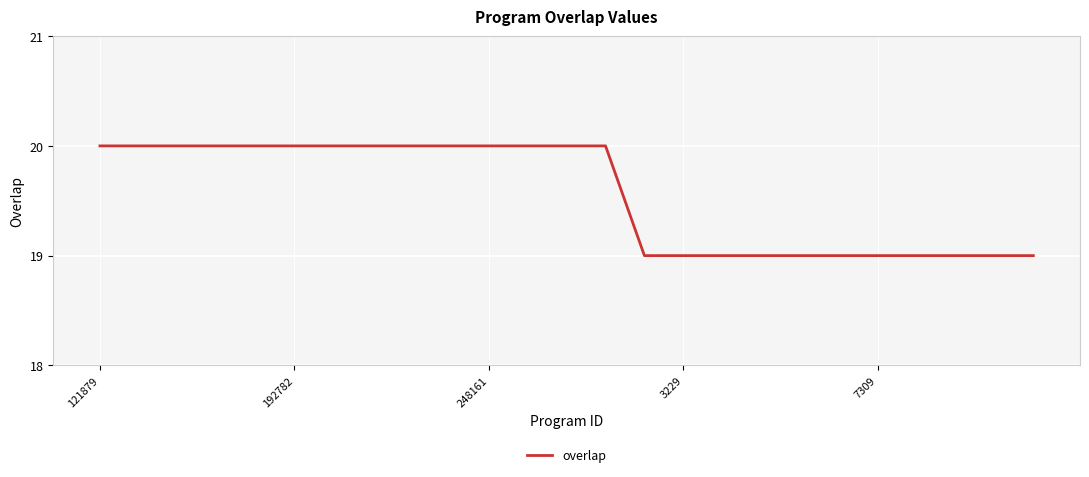

Count the number of categories in the chart.

25